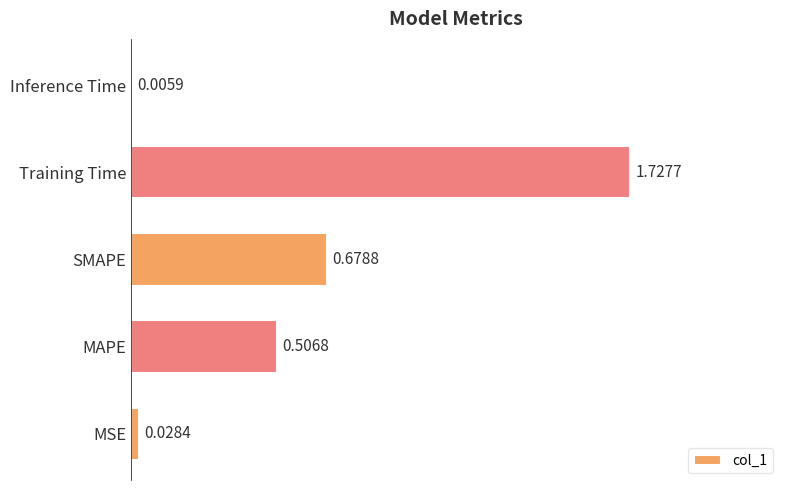

At which label is the value closest to 0?

Inference Time